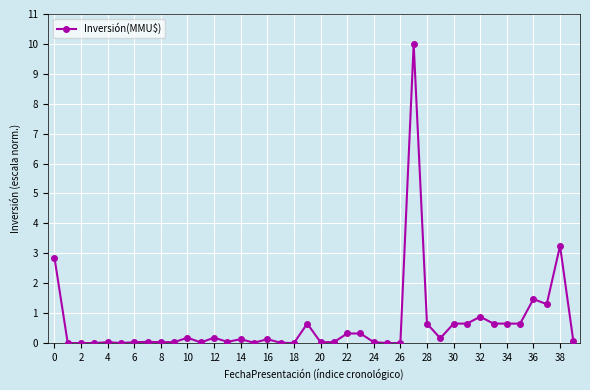

What is the difference between the maximum and minimum values?

10.0